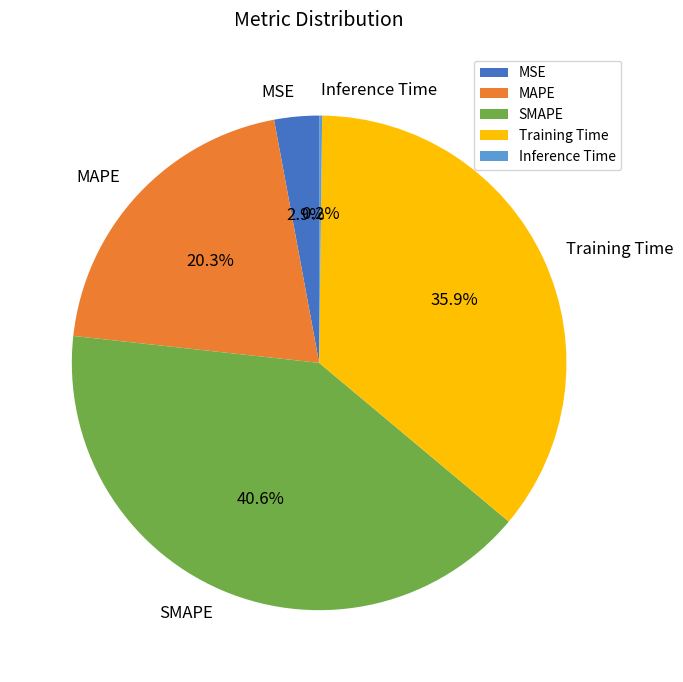

How much of the chart is everything except SMAPE?

59.4%